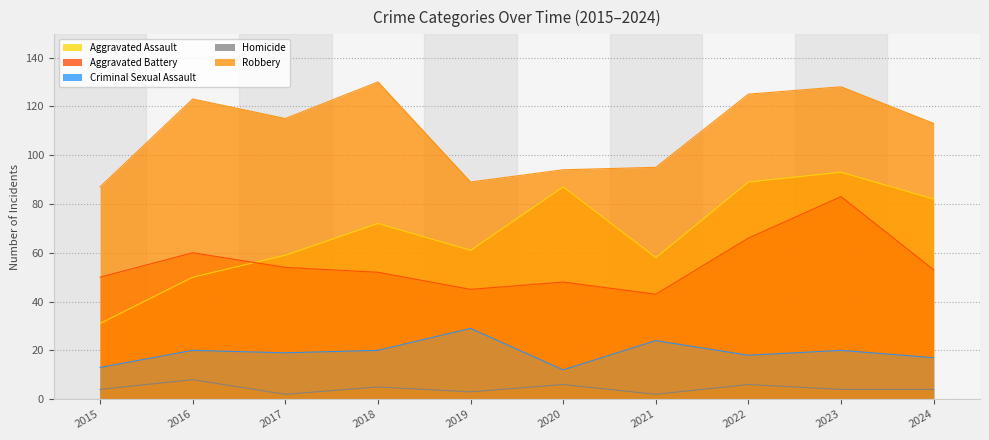

Which series changed the most between 2016 and 2017?

Aggravated Assault